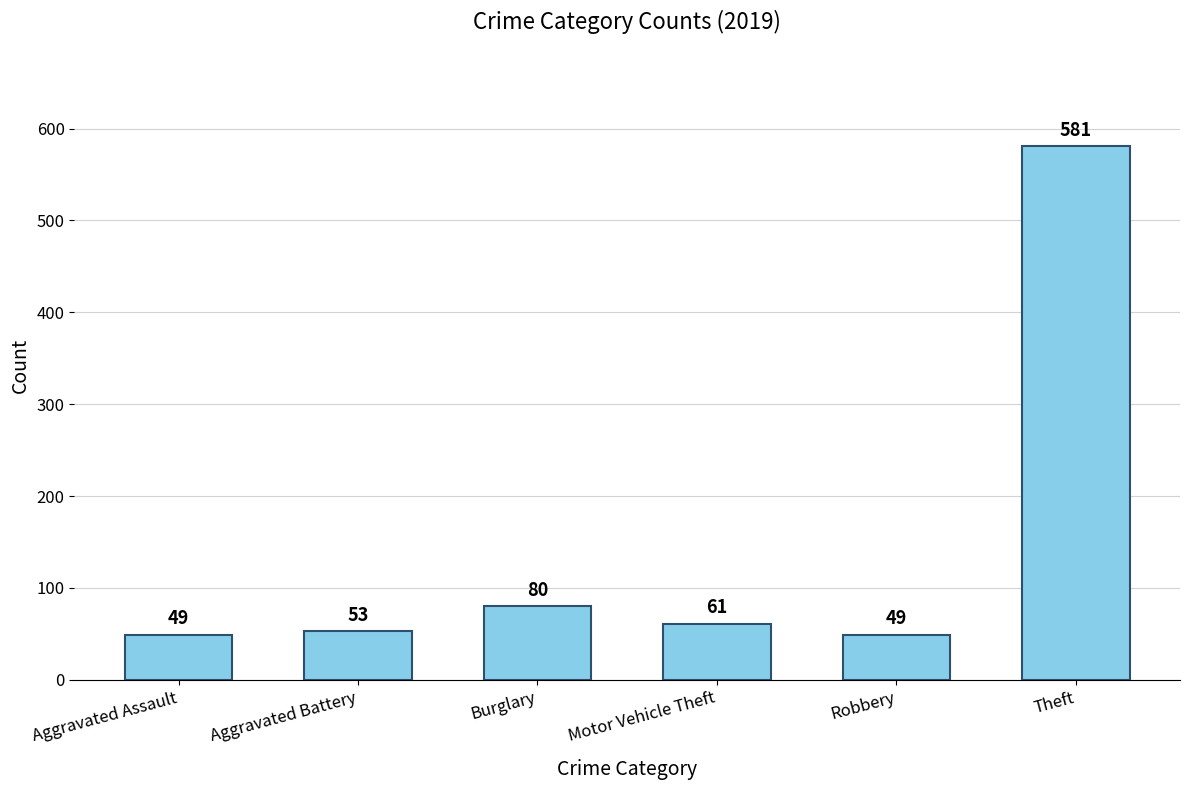

What is the greatest value displayed?

581